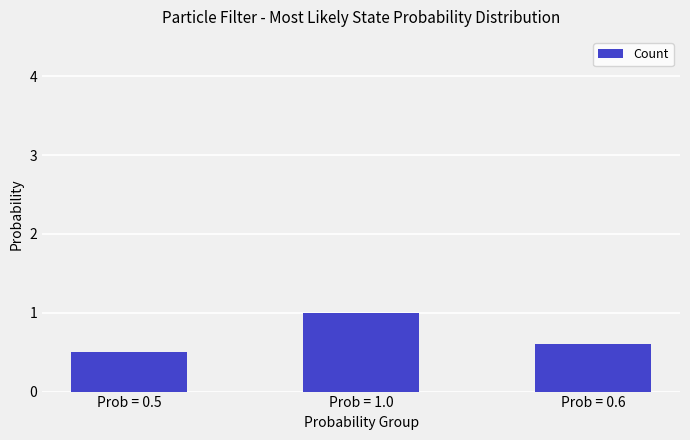

Is it true that the value at Prob = 0.5 is 0.7?

False